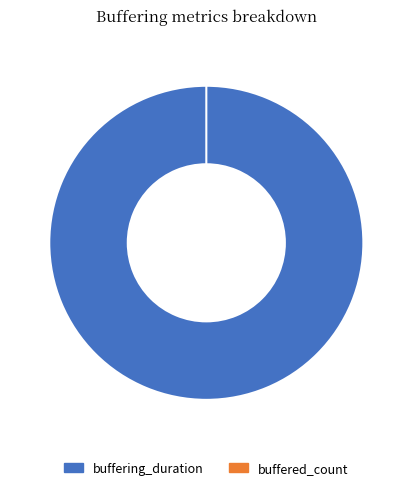

Count the number of slices in the pie.

2